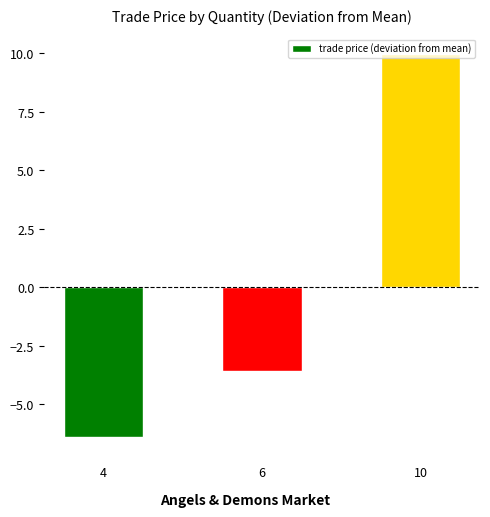

Which category has the lowest value across all series?

4